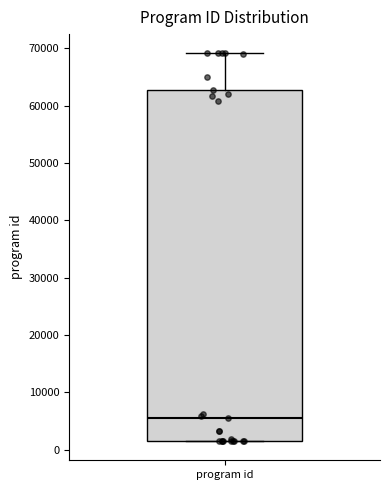

Read this box plot against the y-axis: the position of the median line, the range covered by the box, and the ends of both whiskers. The values are not printed on the chart, so give them approximately, as read against the axis.

median 5000, box 2000 to 63000, whiskers 2000 to 69000